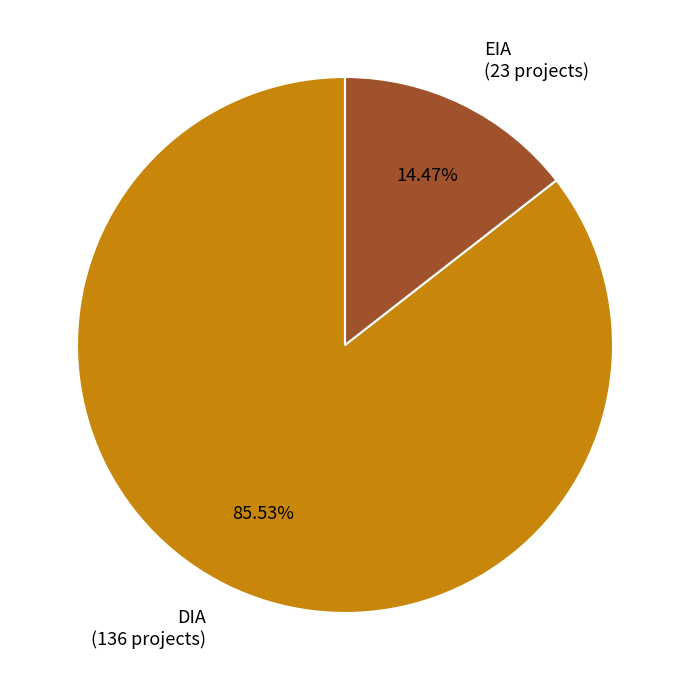

To the nearest percent, what is the combined percentage of DIA and EIA?

100%